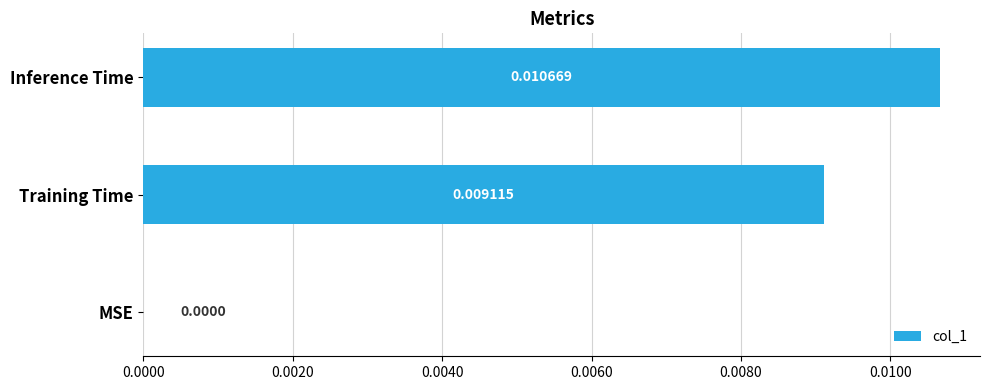

Which has a higher value, Training Time or MSE?

Training Time